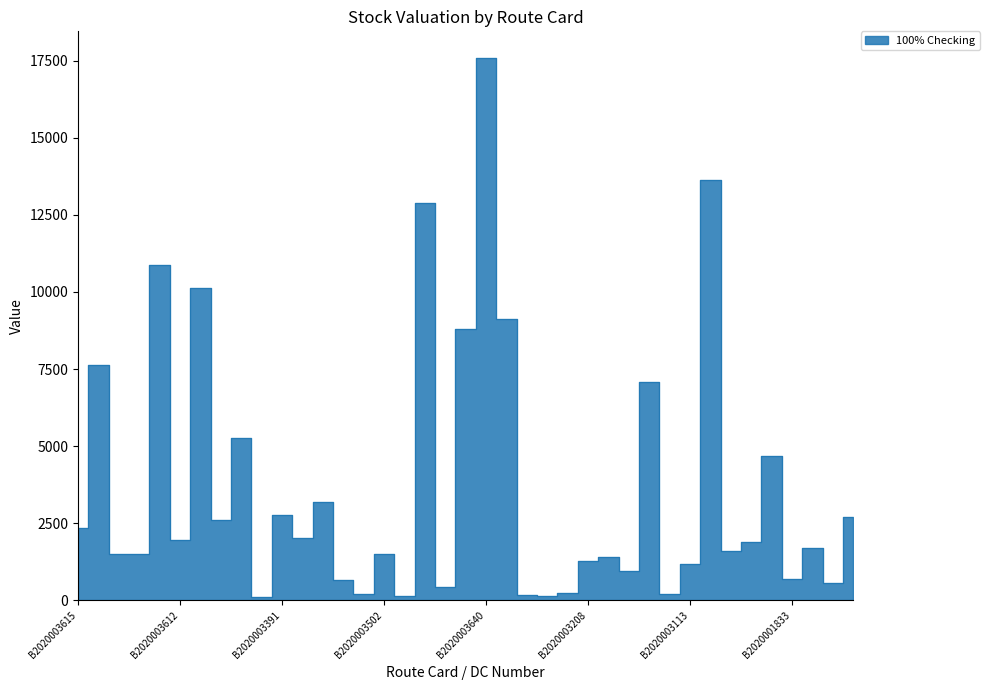

How many points are lower than both their immediate neighbors (excluding endpoints)?

14